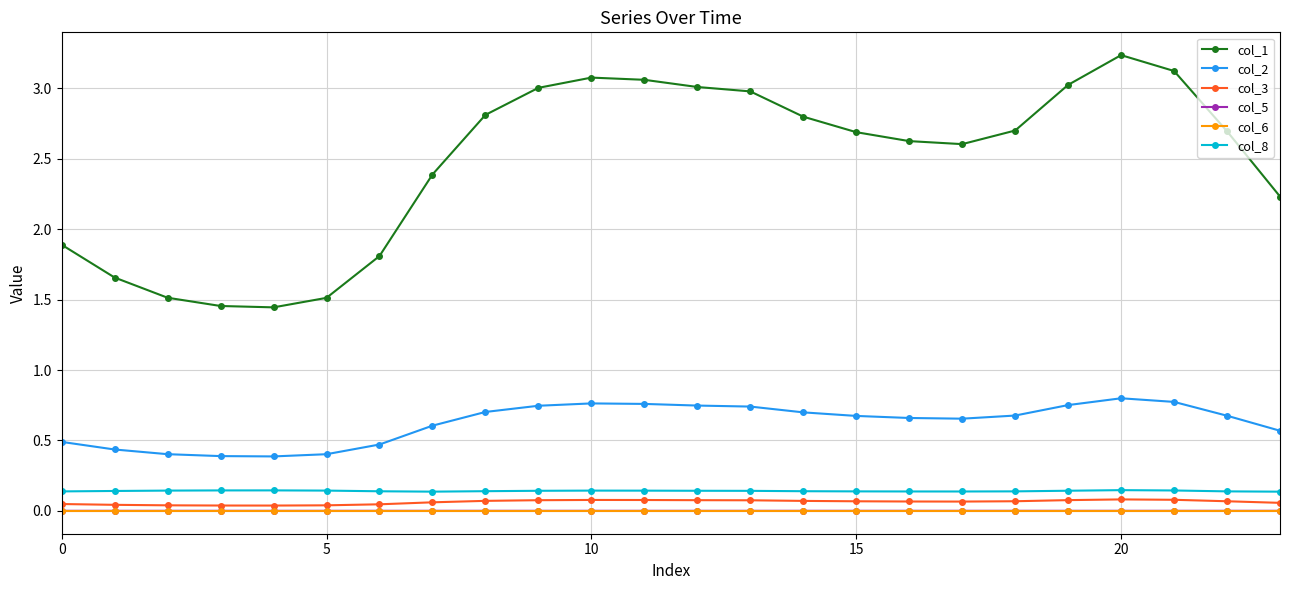

What is the maximum value shown in the chart?

3.2